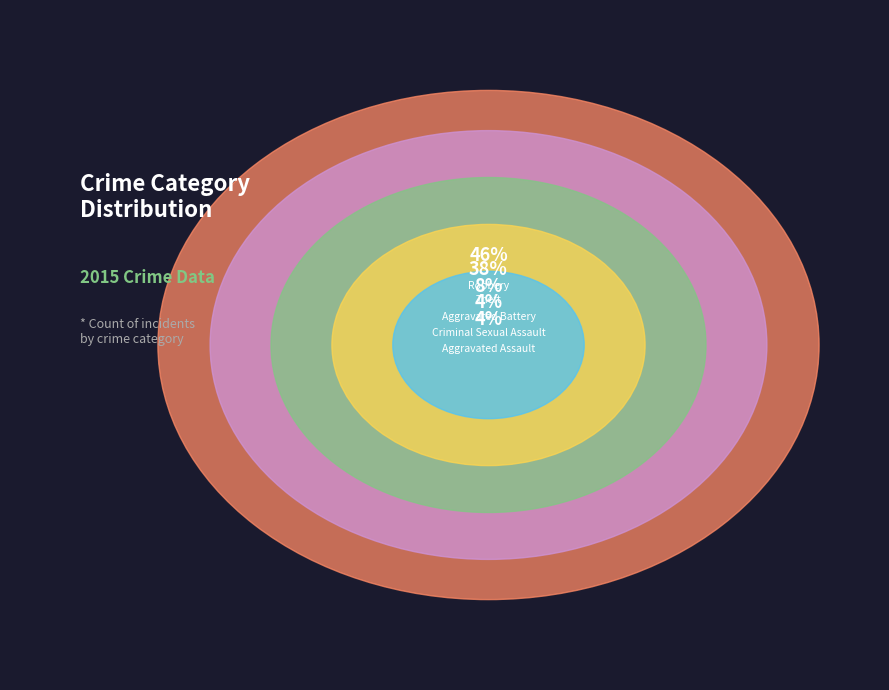

Which has a higher value, Theft or Aggravated Battery?

Theft